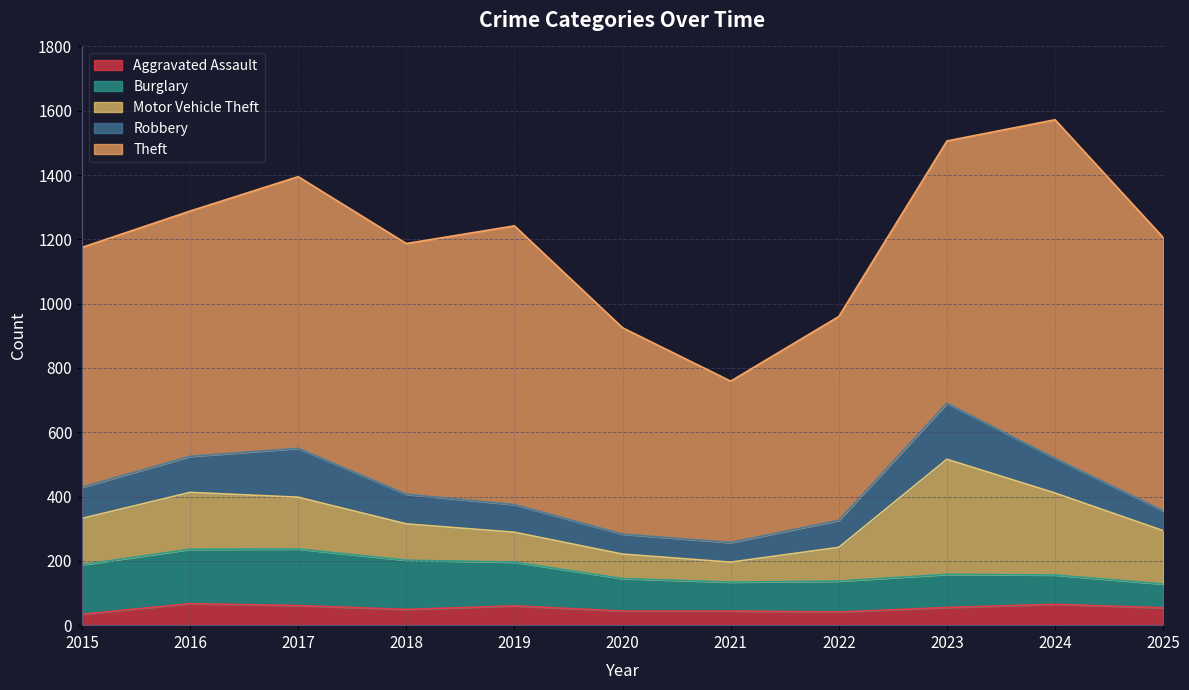

Read the Theft value at 2019.

867